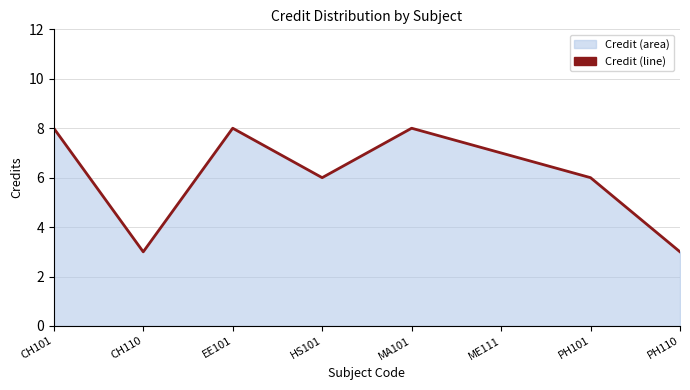

How many interior local peaks (higher than both neighbors) does the data have?

2